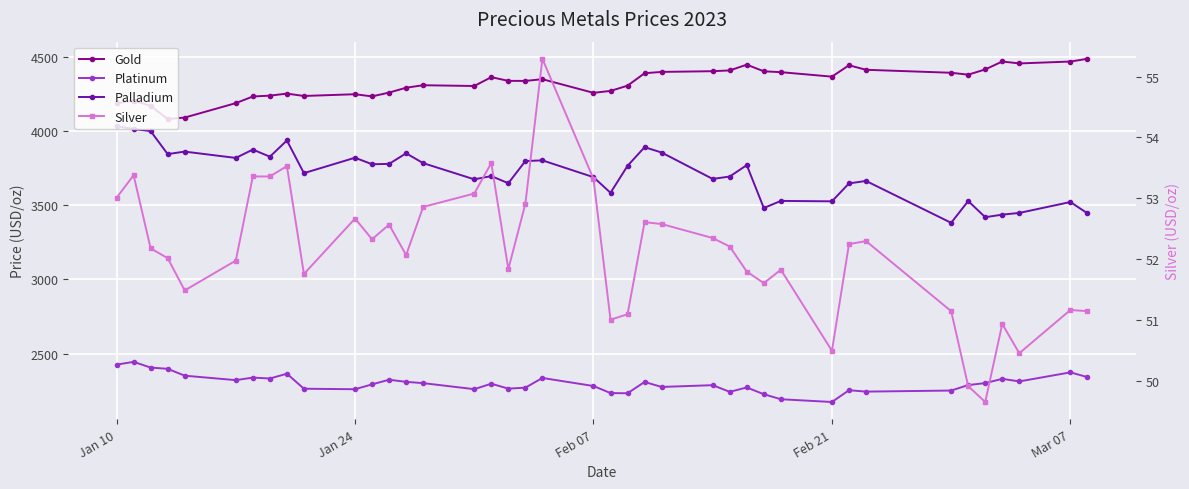

List the series in order of their peak value, lowest first.

Silver, Platinum, Palladium, Gold